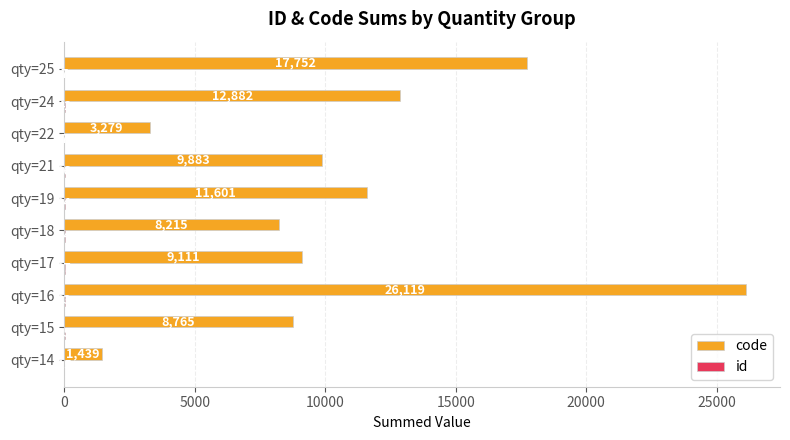

Which series has the largest range (max minus min)?

code